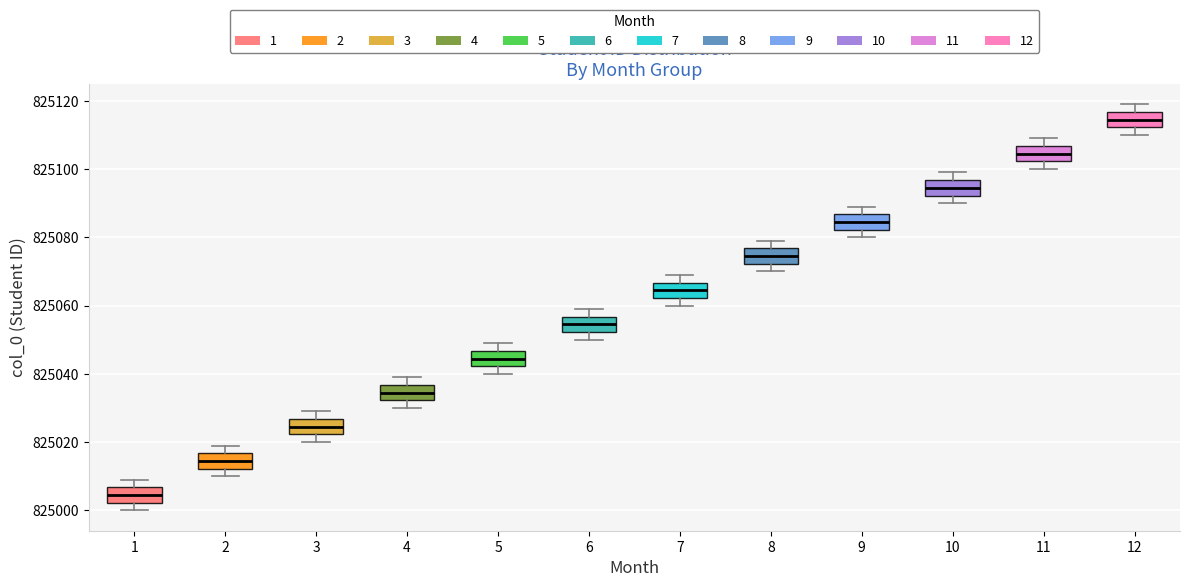

Where does the upper whisker of the box at x = 10 end on the y-axis? The values are not printed on the chart, so give them approximately, as read against the axis.

825100